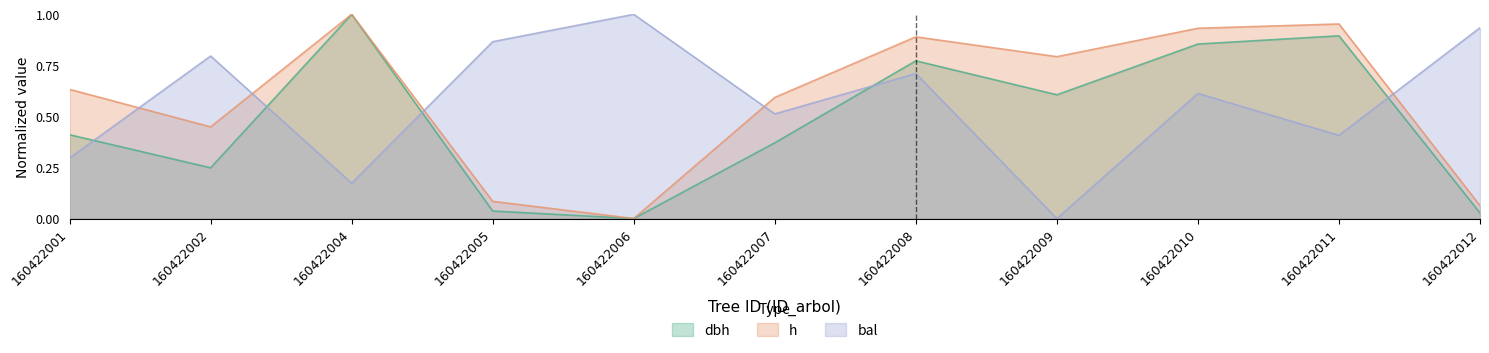

What is the average value of the bal series?

0.6